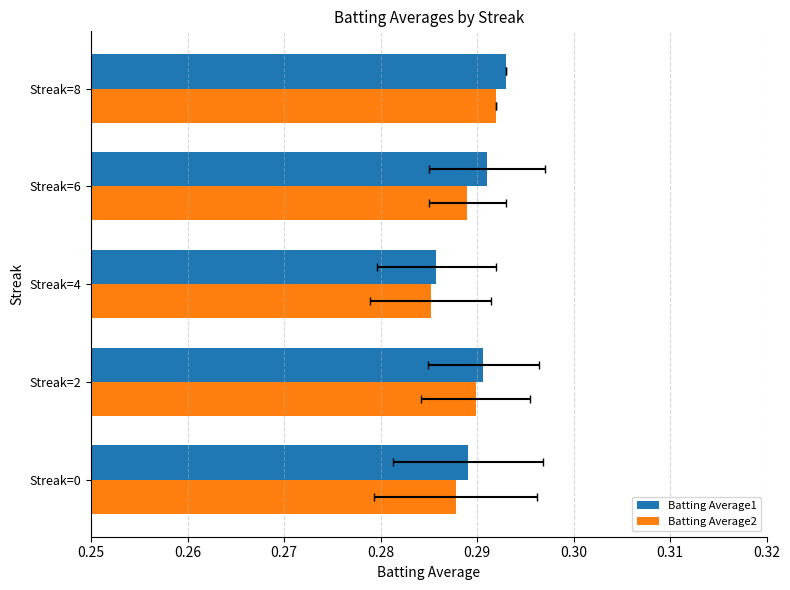

Which has a higher value, Streak=8 or Streak=2?

Streak=8